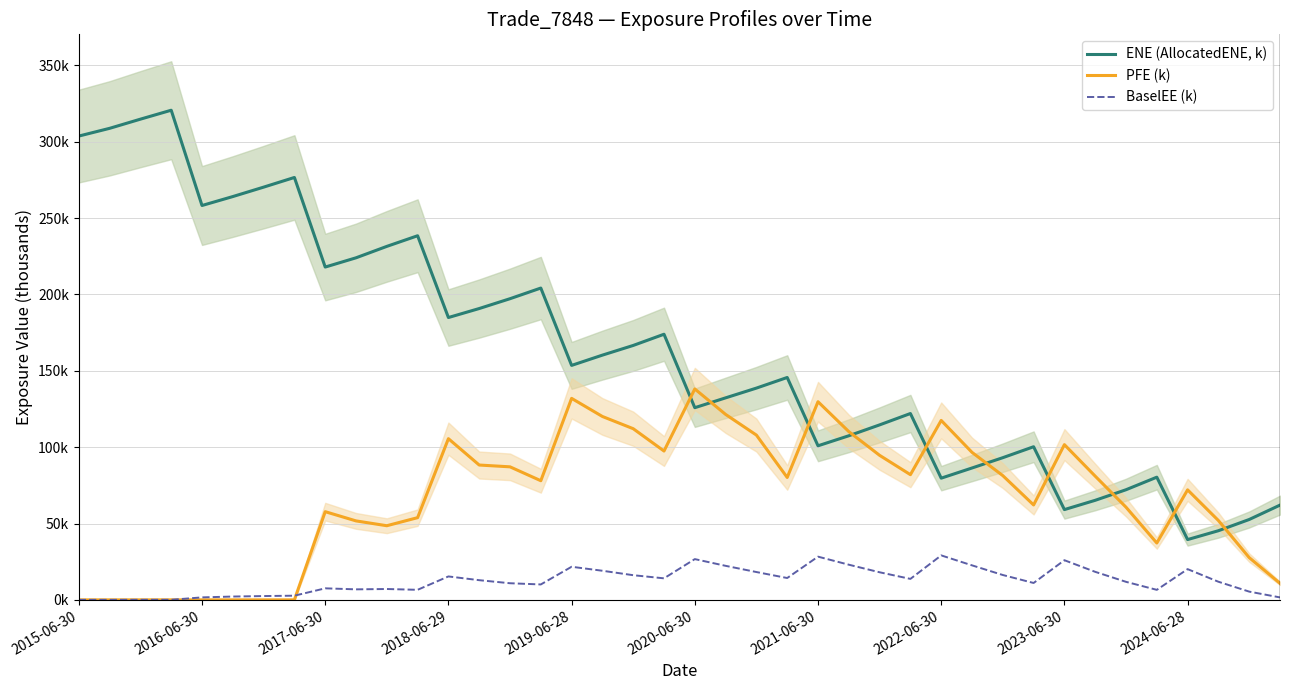

What is the maximum value for PFE (k)?

138.1